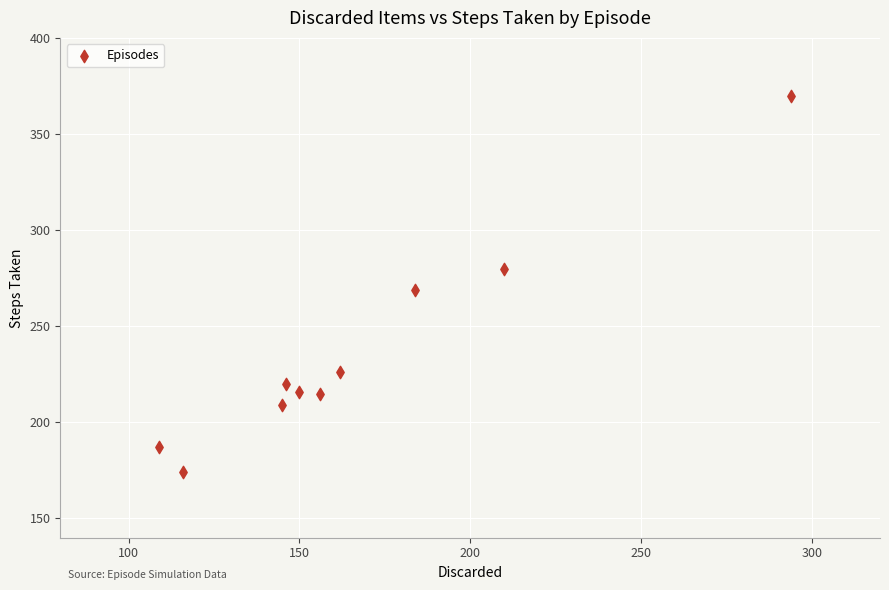

What Y value in the scatter plot is closest to 272?

269